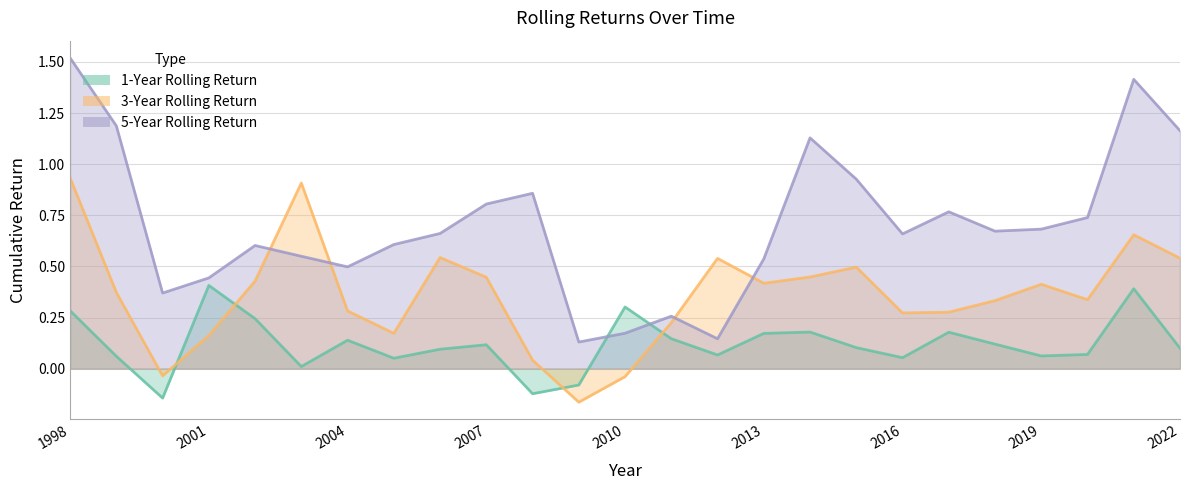

Reading left to right, extract all data points from this chart.

1y_rollingret: 0.3	0.1	-0.1	0.4	0.2	0.0	0.1	0.1	0.1	0.1	-0.1	-0.1	0.3	0.1	0.1	0.2	0.2	0.1	0.1	0.2	0.1	0.1	0.1	0.4	0.1
3y_rollingret: 0.9	0.4	-0.0	0.2	0.4	0.9	0.3	0.2	0.5	0.4	0.0	-0.2	-0.0	0.2	0.5	0.4	0.4	0.5	0.3	0.3	0.3	0.4	0.3	0.7	0.5
5y_rollingret: 1.5	1.2	0.4	0.4	0.6	0.5	0.5	0.6	0.7	0.8	0.9	0.1	0.2	0.3	0.1	0.5	1.1	0.9	0.7	0.8	0.7	0.7	0.7	1.4	1.2